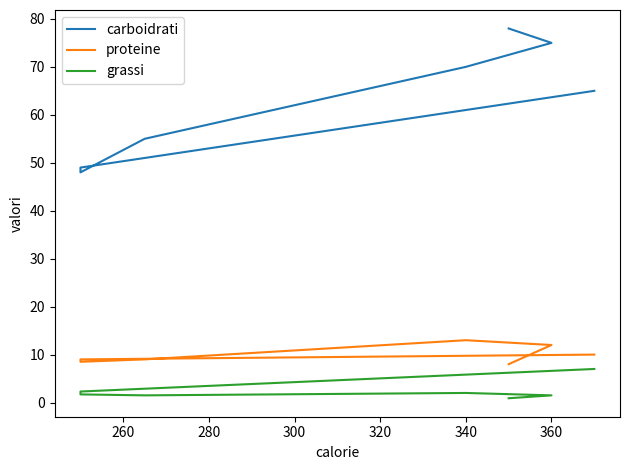

Which series has the largest total across all categories?

carboidrati